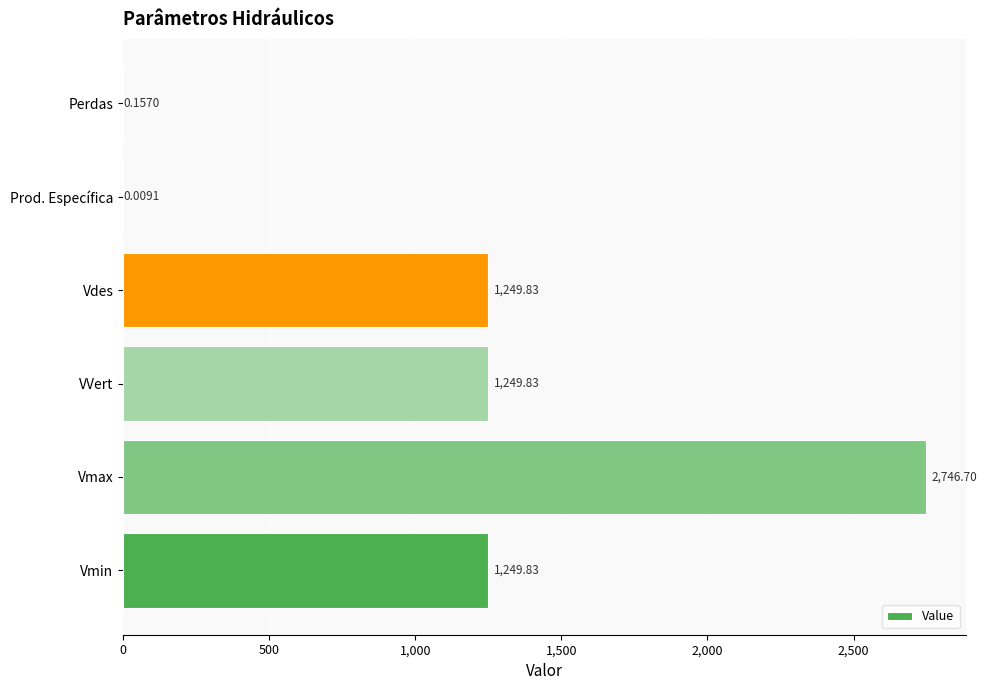

Which has a higher value, Vmin or Perdas?

Vmin